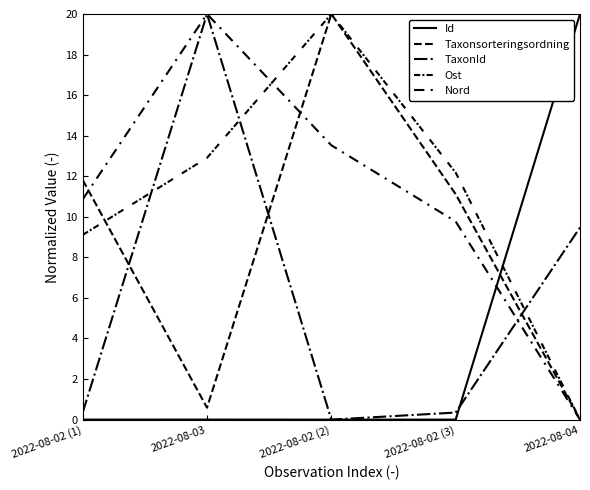

Does the chart have visible grid lines?

No